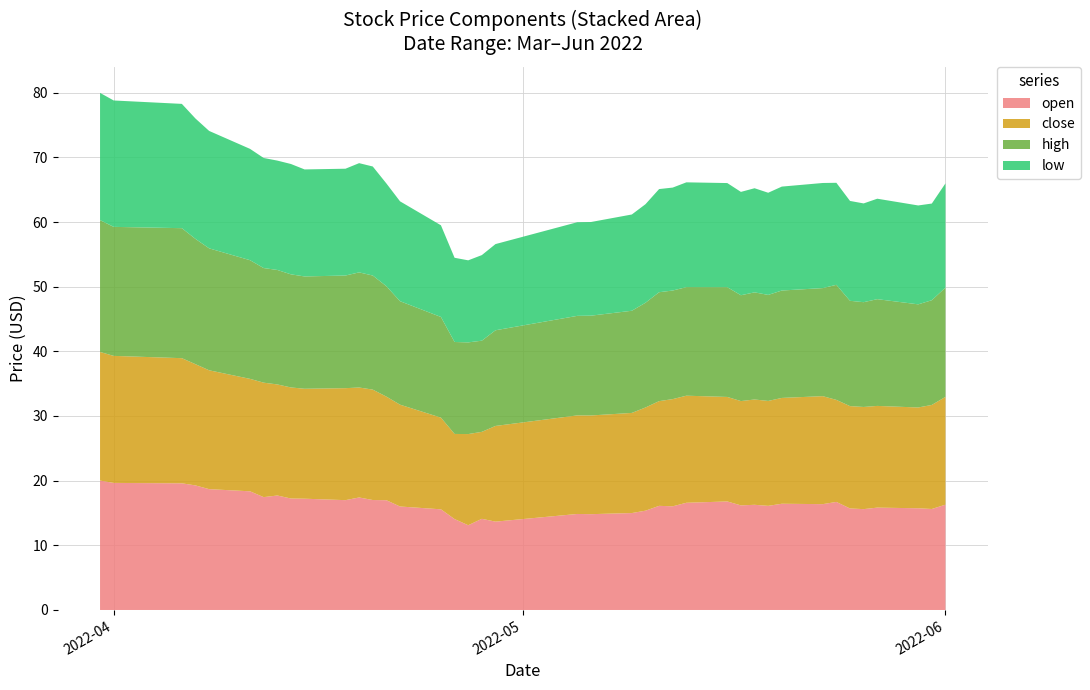

Reading left to right, list all the values displayed in this chart.

open: 20.0	19.6	19.6	19.3	18.7	18.4	17.5	17.7	17.2	17.2	17.0	17.4	17.0	17.0	16.0	15.6	14.1	13.1	14.1	13.7	14.8	14.8	15.0	15.4	16.1	16.0	16.6	16.8	16.2	16.3	16.1	16.4	16.4	16.7	15.7	15.6	15.8	15.7	15.6	16.3
close: 19.9	19.6	19.4	18.7	18.4	17.4	17.7	17.2	17.2	17.0	17.3	17.0	17.1	16.0	15.7	14.2	13.2	14.1	13.5	14.8	15.2	15.3	15.5	16.0	16.2	16.6	16.6	16.2	16.1	16.3	16.2	16.4	16.7	15.8	15.8	15.8	15.7	15.6	16.1	16.7
high: 20.4	20.0	20.1	19.4	18.9	18.4	17.7	17.7	17.5	17.4	17.4	17.8	17.6	17.1	16.0	15.6	14.2	14.2	14.1	14.8	15.4	15.4	15.8	16.2	16.8	16.8	16.8	17.0	16.4	16.6	16.4	16.6	16.7	17.8	16.3	16.2	16.5	16.0	16.2	16.9
low: 19.7	19.5	19.2	18.6	18.2	17.2	17.0	16.9	17.1	16.5	16.5	16.9	16.9	15.9	15.4	14.2	13.0	12.7	13.2	13.3	14.5	14.5	14.9	15.2	16.0	15.9	16.2	16.1	16.0	16.1	15.8	16.1	16.3	15.8	15.4	15.3	15.5	15.3	14.9	16.1